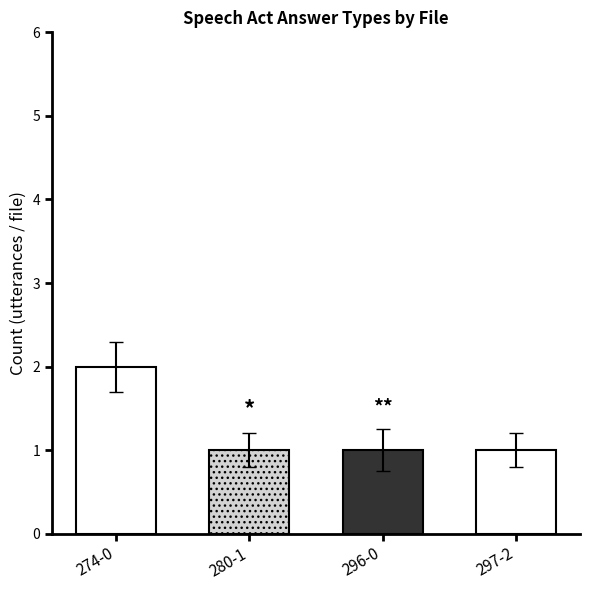

Is it true that the value at 296-0 is 1?

True